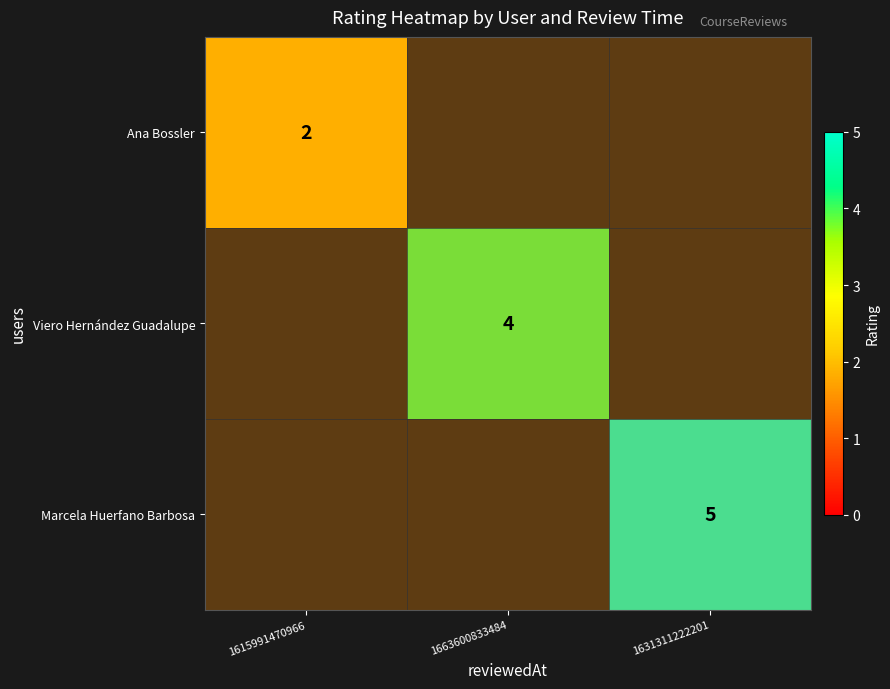

Rank the categories by Viero Hernández Guadalupe value from lowest to highest.

1615991470966, 1631311222201, 1663600833484